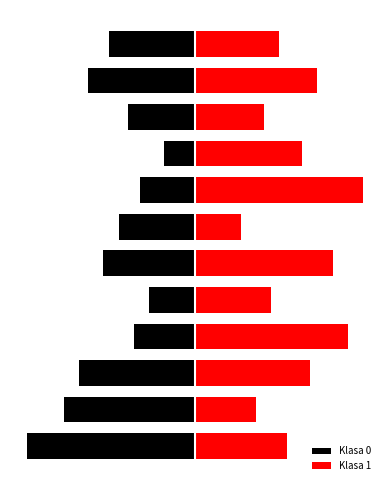

The value of Klasa 1 at 3 is 45.5. True or false?

True